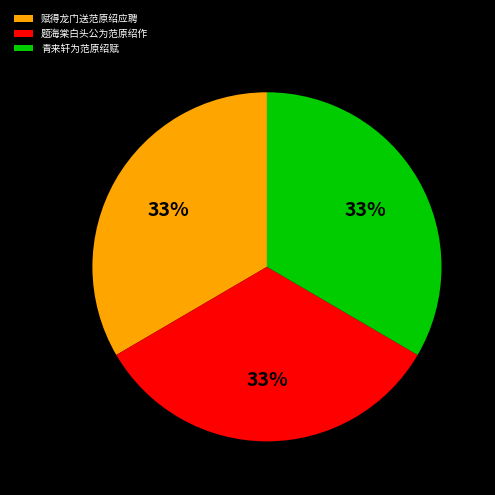

What is the ratio of the value at 题海棠白头公为范原绍作 to the value at 赋得龙门送范原绍应聘?

1.0